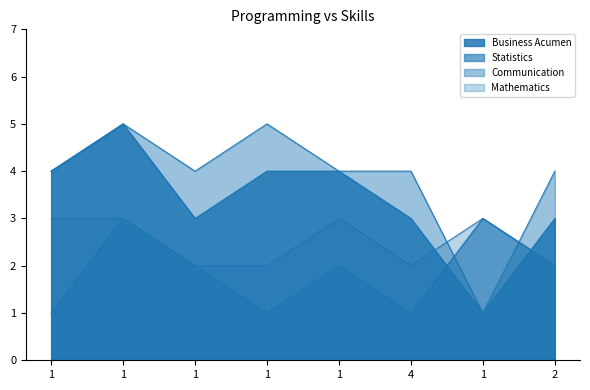

Which series changed the most between 1 and 2?

Communication